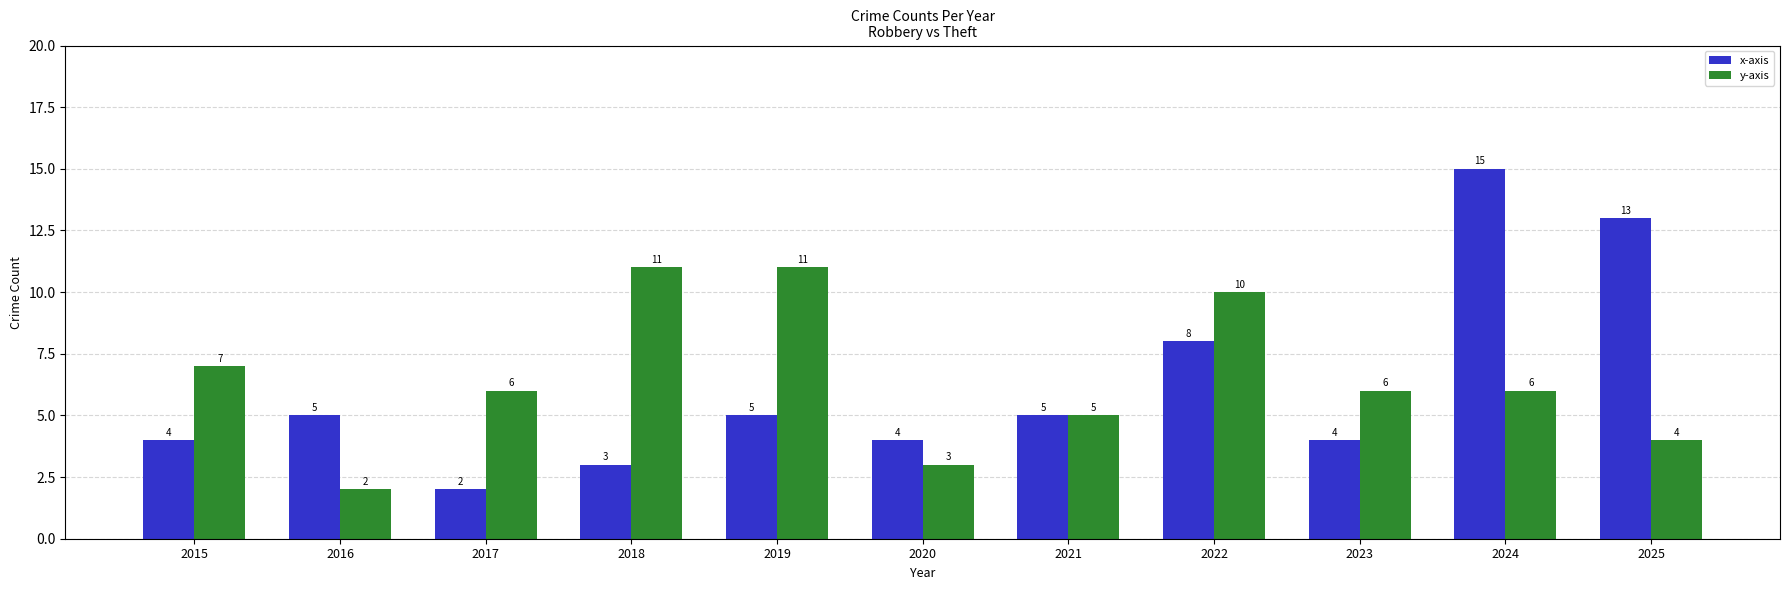

Is the value of y-axis at 2018 greater than the value of x-axis at 2020?

Yes